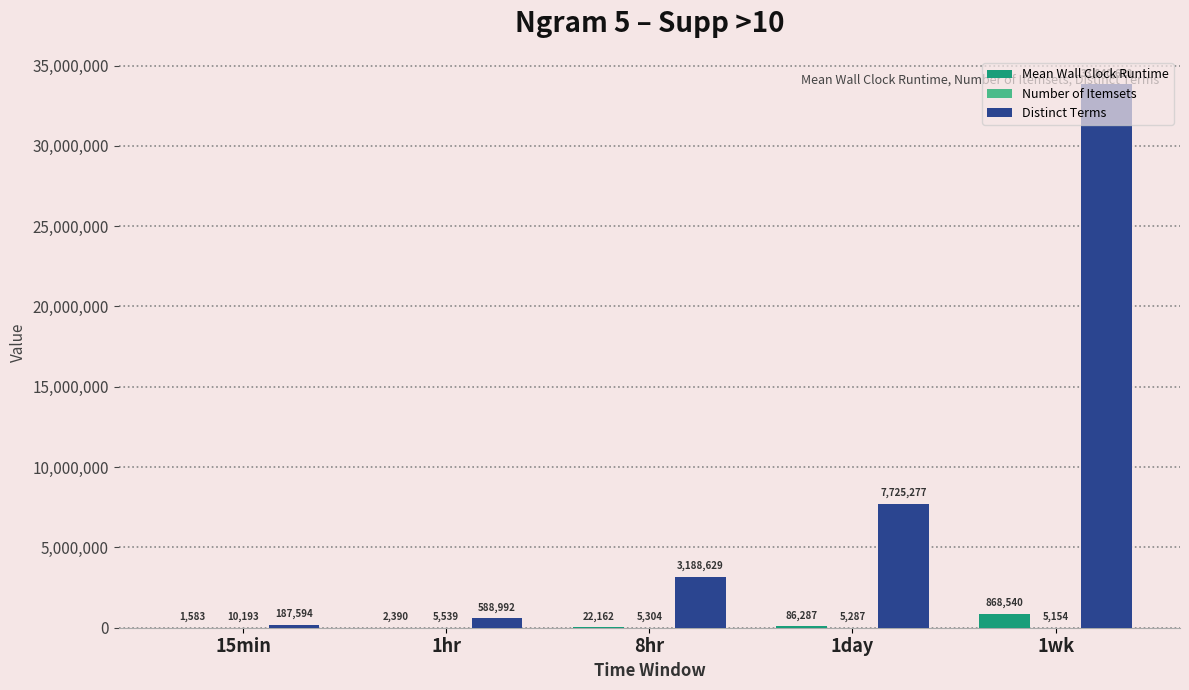

The Mean Wall Clock Runtime series shows 868539.9 at 1wk. True or false?

True